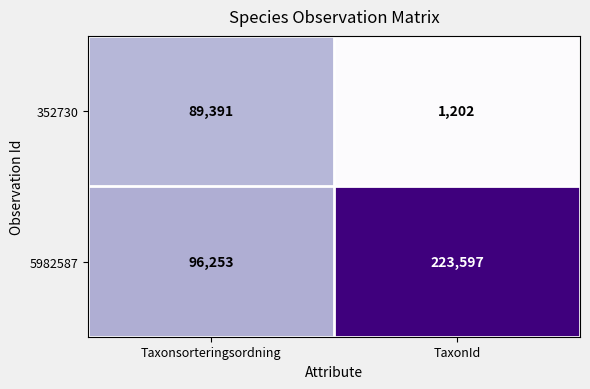

What is the sum of all 5982587 values?

319850